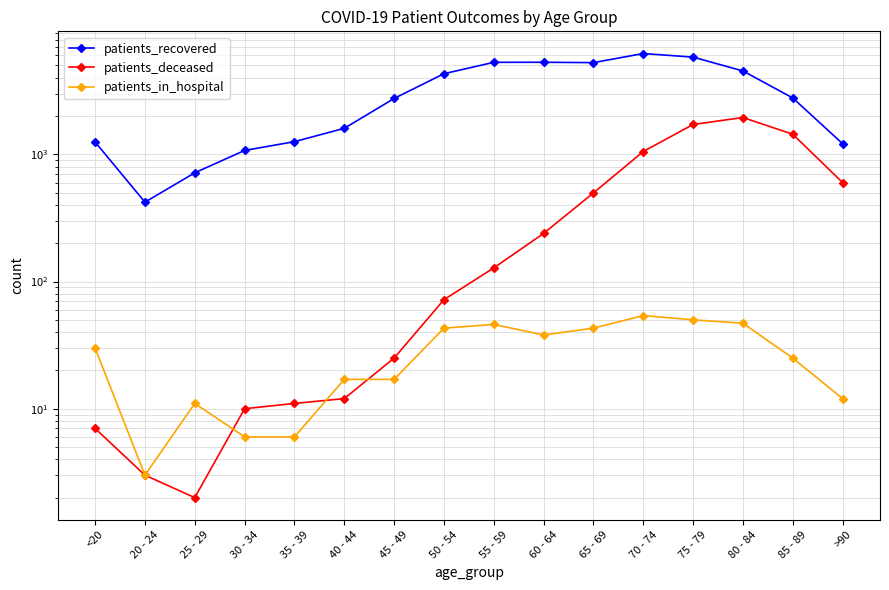

True or false: patients_deceased has a value of 128 at 55 - 59.

True